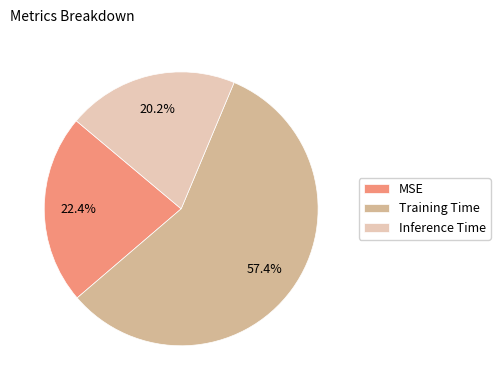

Does Training Time represent more than half of the total?

Yes